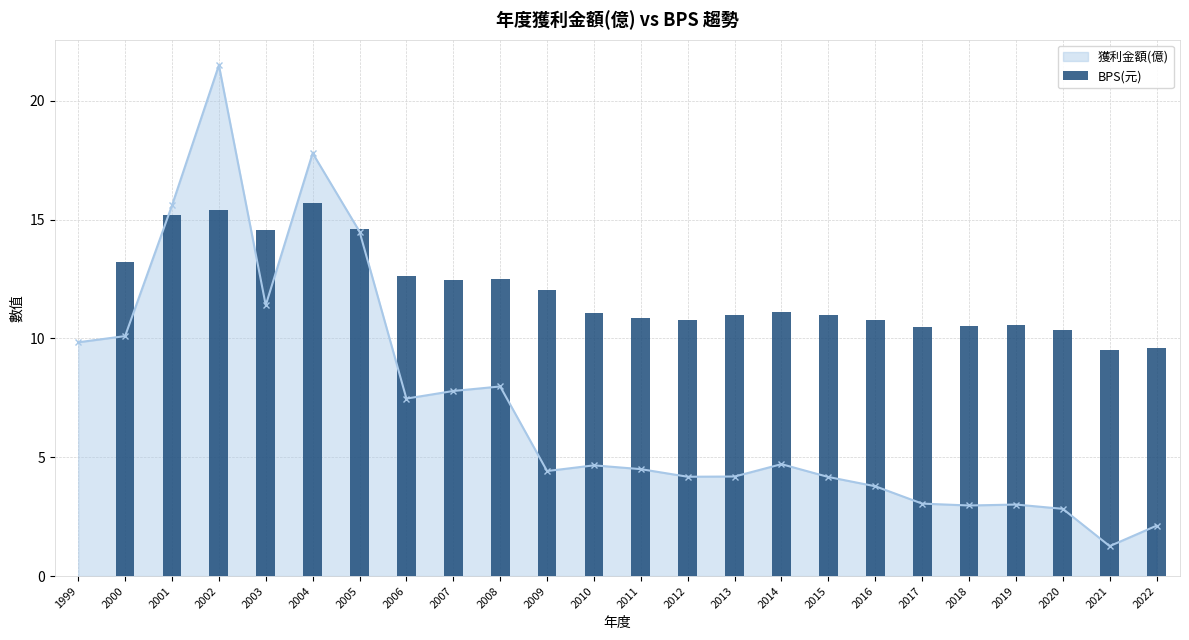

What is the difference between the values at 2002 and 2011?

4.5